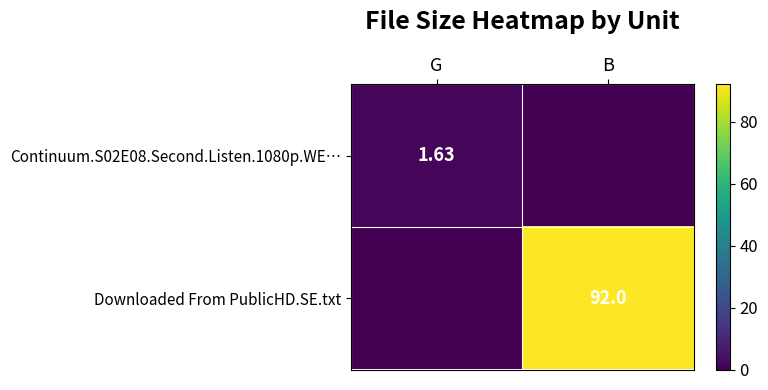

List the labels in order of Continuum.S02E08.Second.Listen.1080p.WE… value, smallest first.

B, G